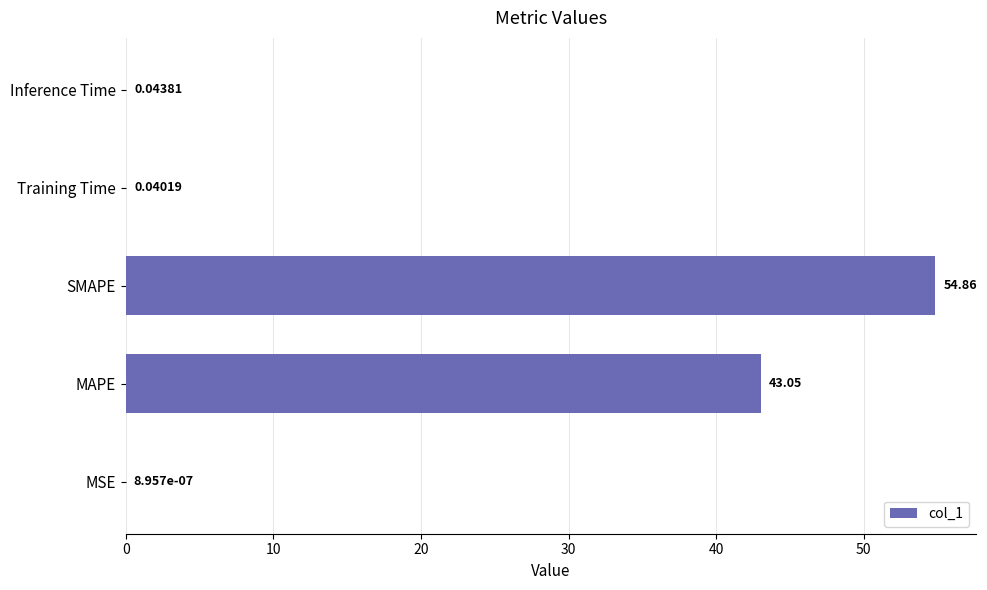

Are the bars horizontal?

Yes